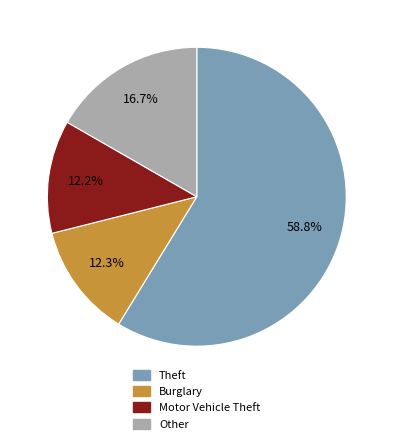

Does any single category account for the majority?

Yes